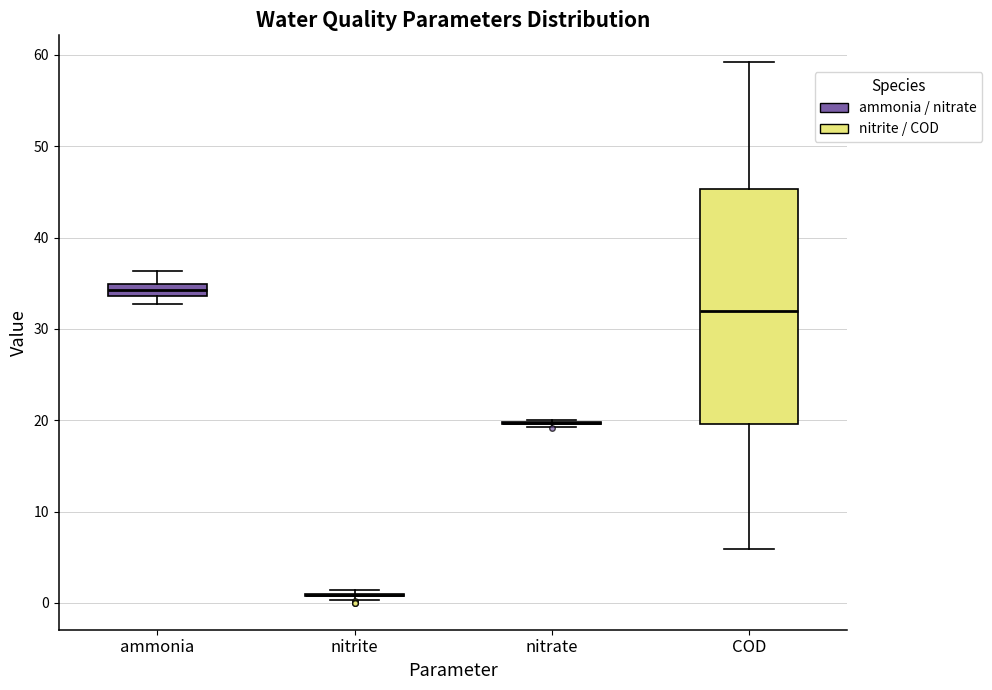

Where is the lower edge of the box for ammonia on the y-axis? The values are not printed on the chart, so give them approximately, as read against the axis.

34